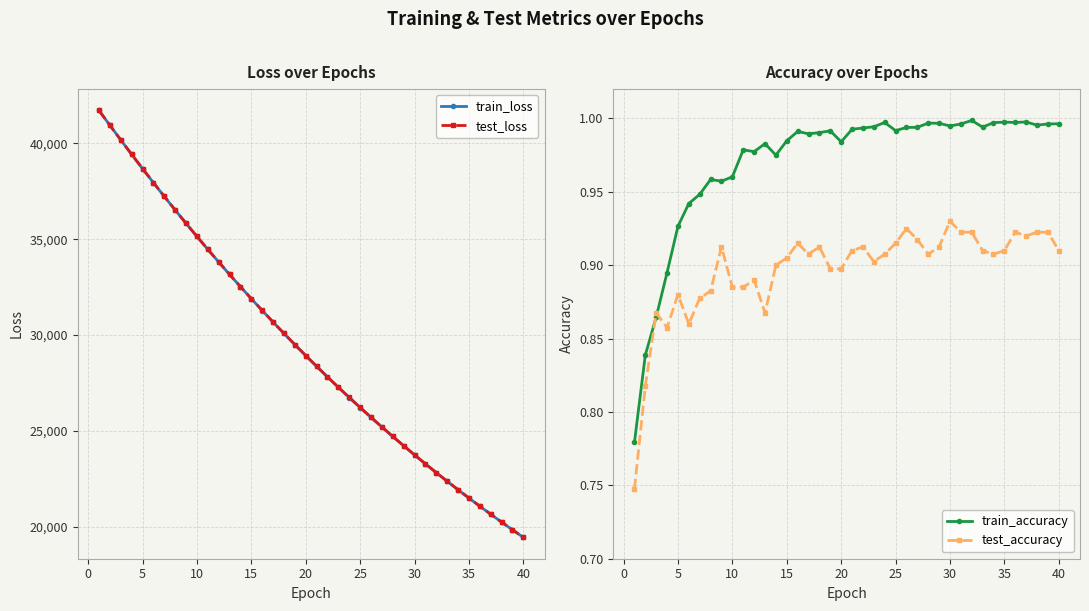

Is the value of test_loss at 20 greater than the value of test_accuracy at 20?

Yes